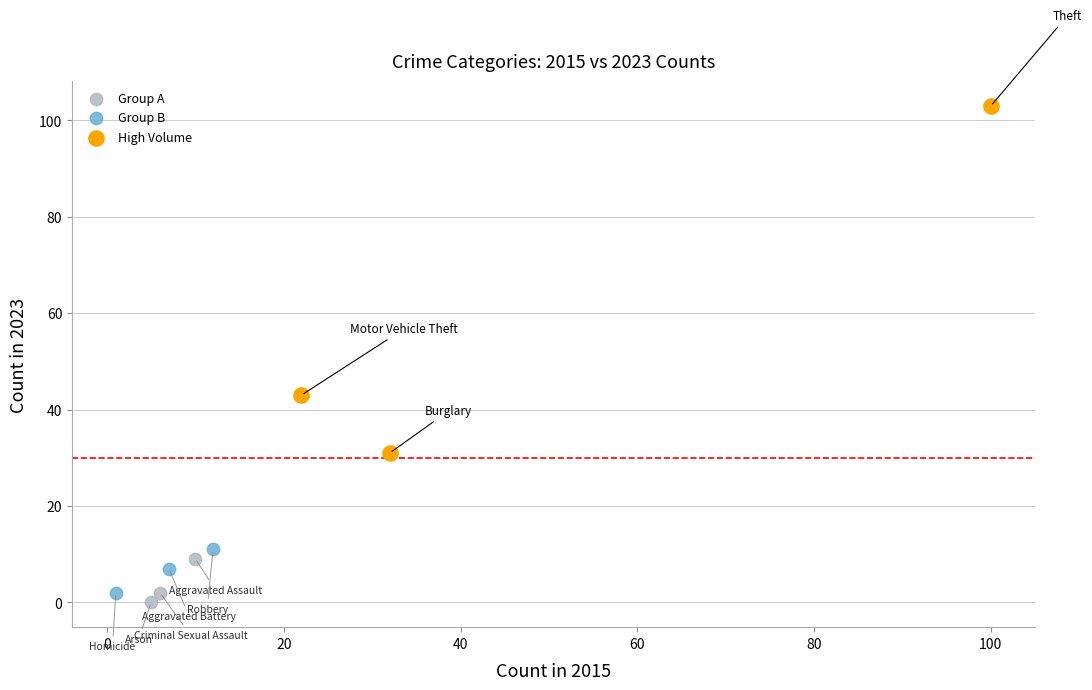

Which series reaches the maximum Y coordinate?

High Volume